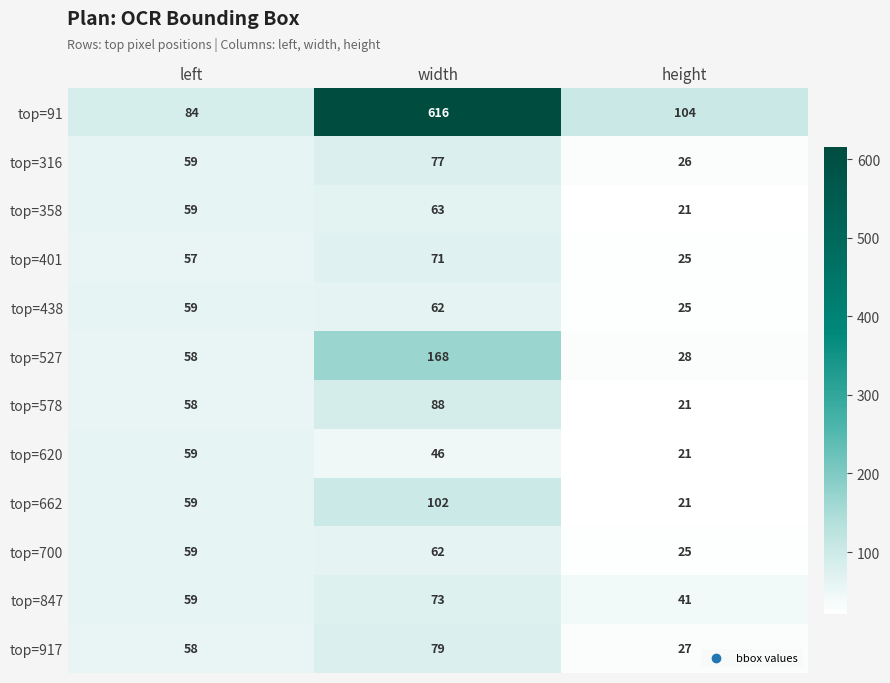

Where is top=358 nearest to the value 42?

left